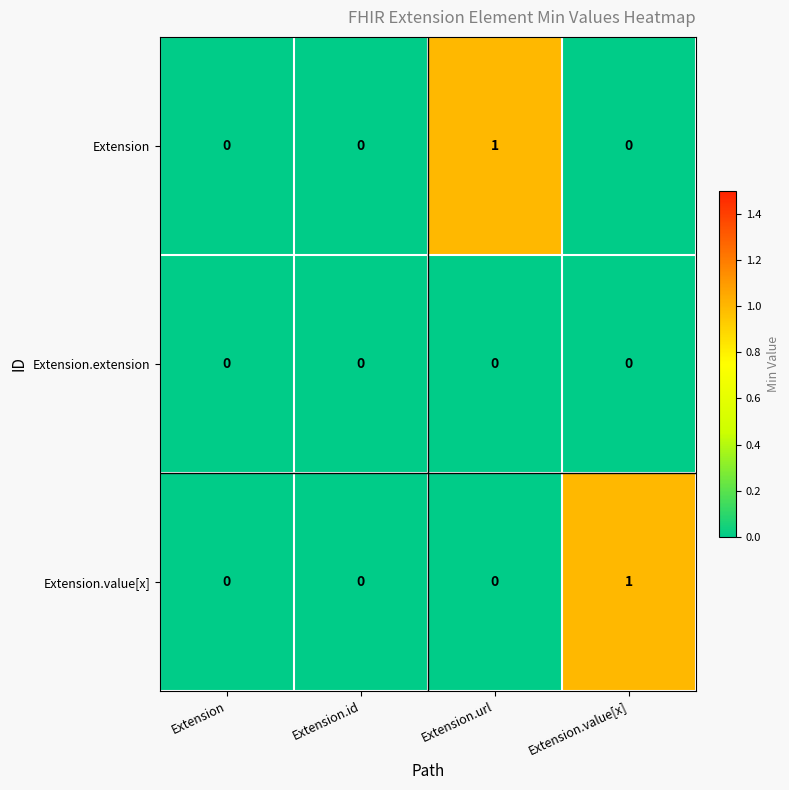

The value of Extension.value[x] at Extension.value[x] is 2. True or false?

False